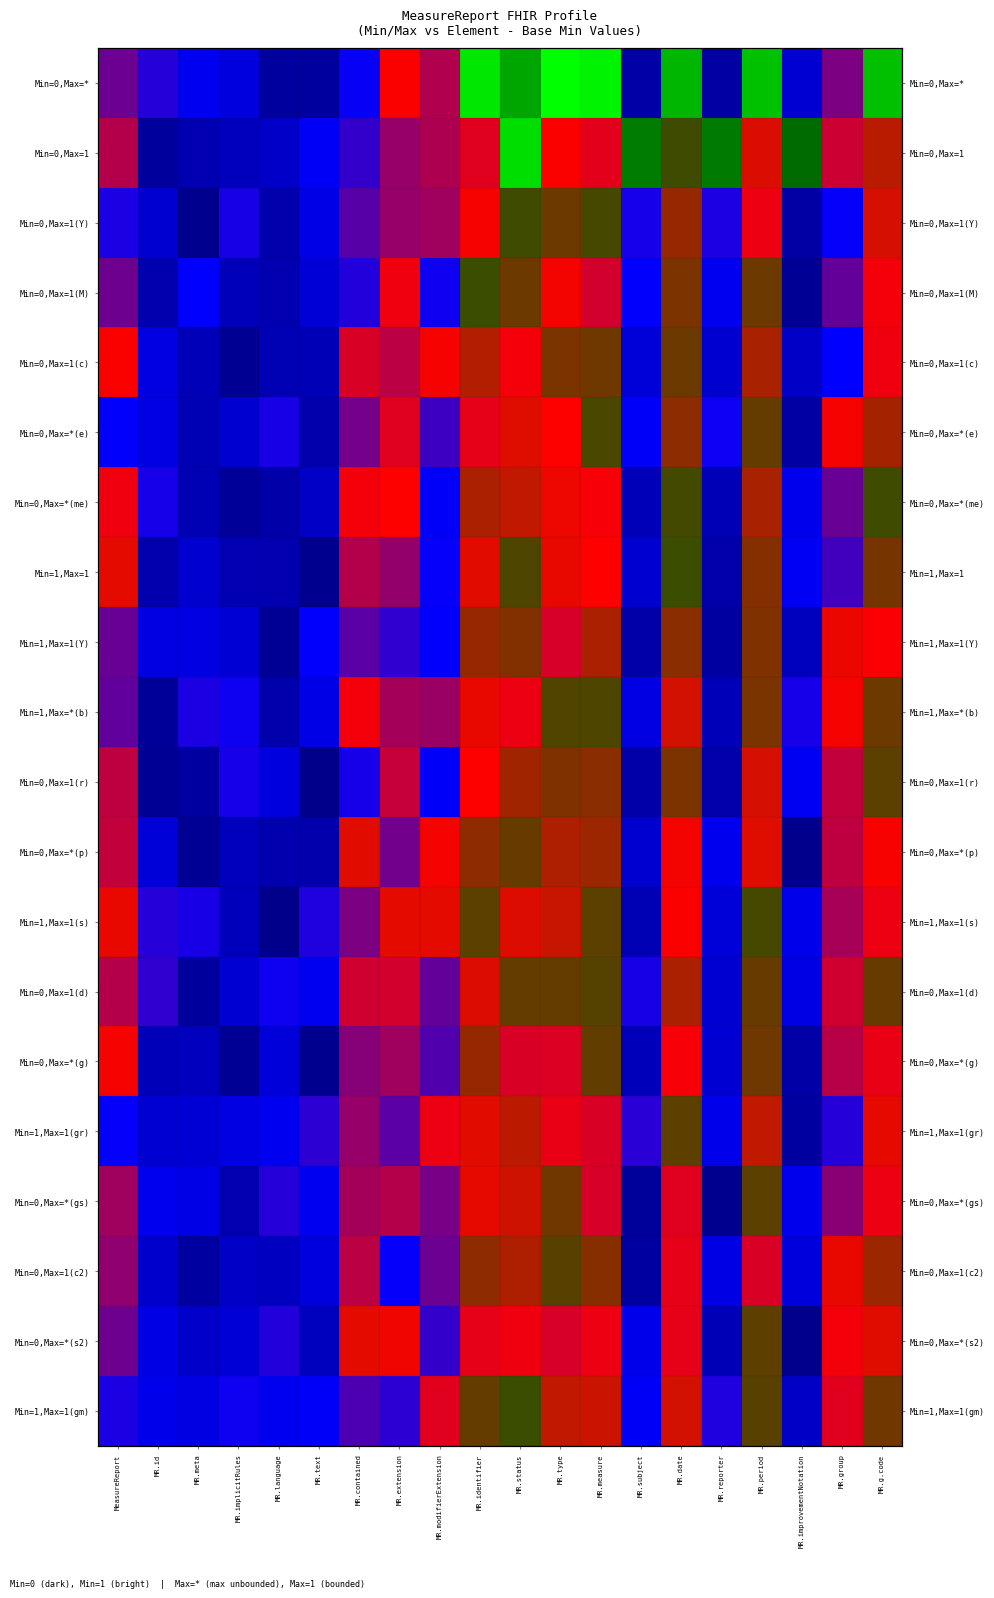

What is the minimum value shown in the chart?

-0.5